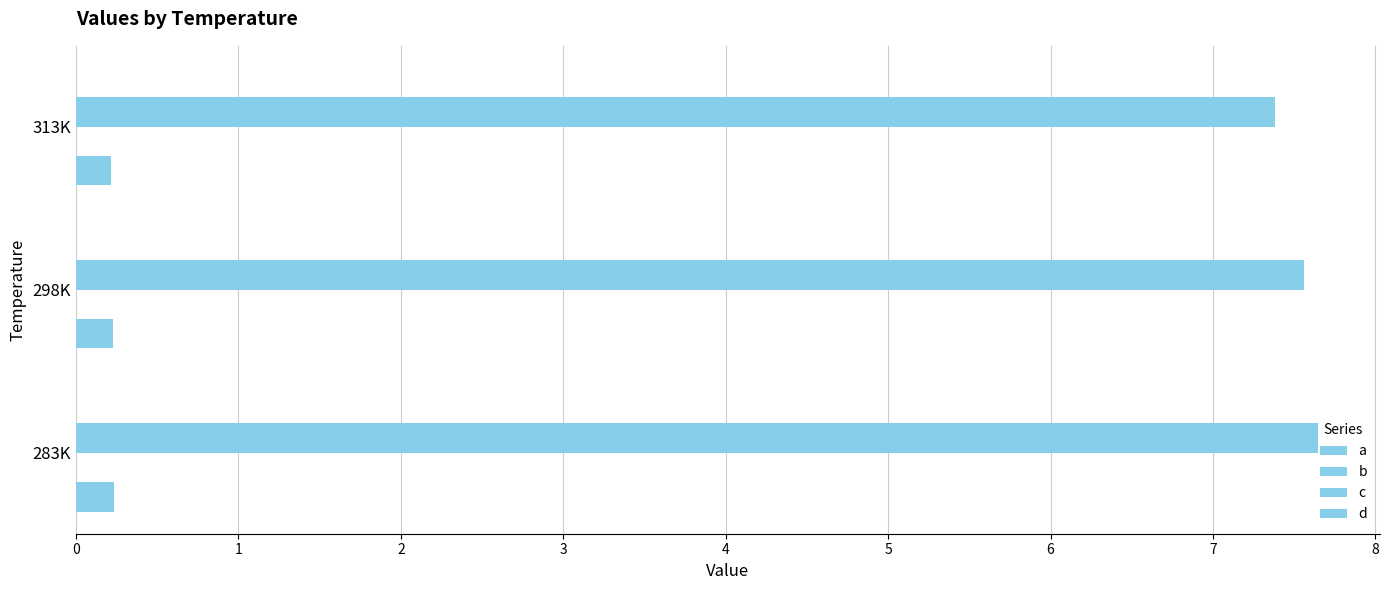

How many c values are between 7 and 8?

3